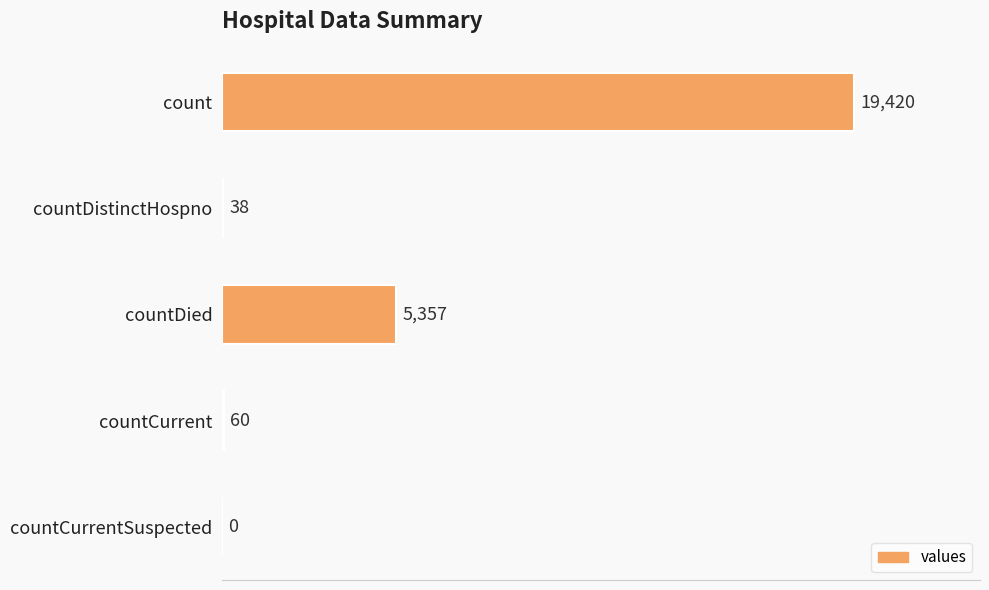

What is the greatest value displayed?

19420